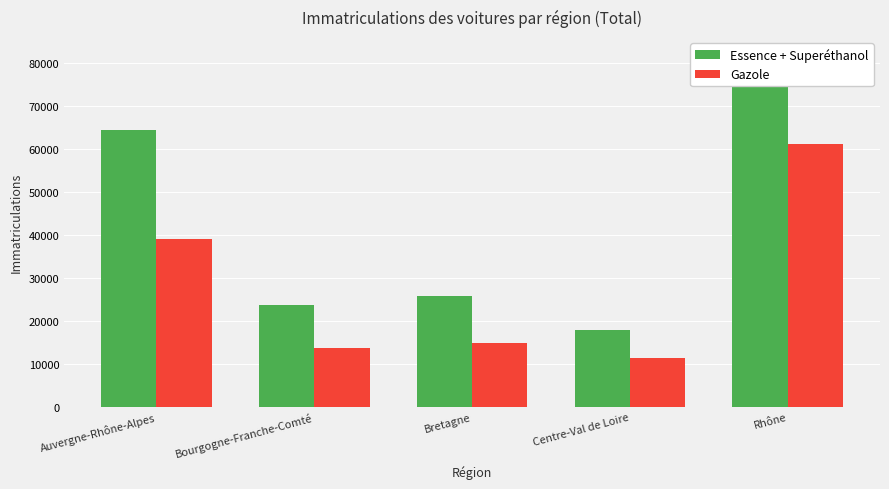

Reading left to right, transcribe all the data shown in this chart.

Essence + Superéthanol: 64546	23774	25931	17973	82041
Gazole: 39168	13749	14884	11381	61280